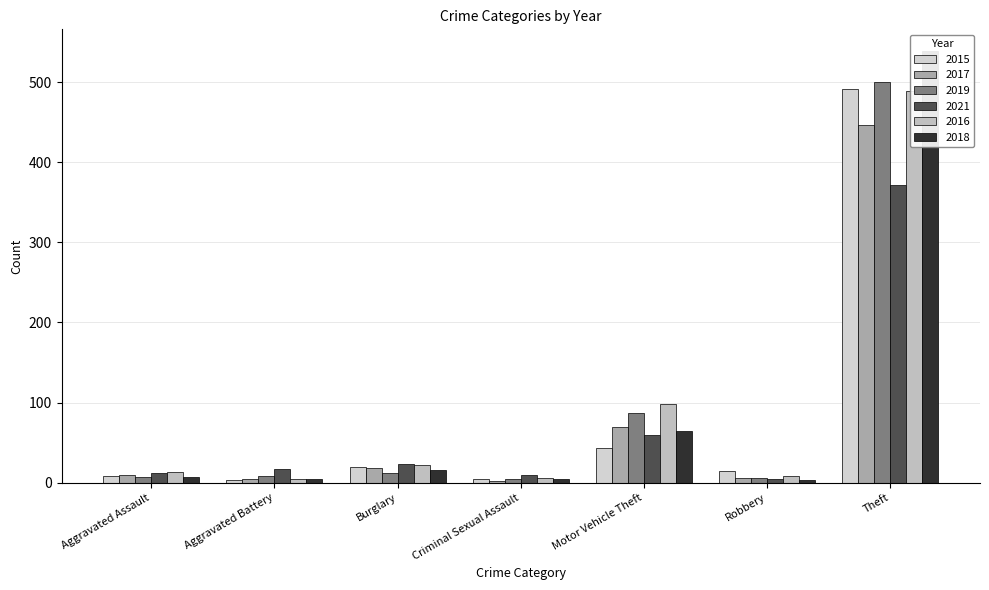

Reading left to right, list all the values displayed in this chart.

2015: Aggravated Assault=8	Aggravated Battery=3	Burglary=19	Criminal Sexual Assault=4	Motor Vehicle Theft=43	Robbery=15	Theft=491
2017: Aggravated Assault=10	Aggravated Battery=5	Burglary=18	Criminal Sexual Assault=2	Motor Vehicle Theft=69	Robbery=6	Theft=447
2019: Aggravated Assault=7	Aggravated Battery=8	Burglary=12	Criminal Sexual Assault=4	Motor Vehicle Theft=87	Robbery=6	Theft=500
2021: Aggravated Assault=12	Aggravated Battery=17	Burglary=23	Criminal Sexual Assault=9	Motor Vehicle Theft=60	Robbery=5	Theft=371
2016: Aggravated Assault=13	Aggravated Battery=5	Burglary=22	Criminal Sexual Assault=6	Motor Vehicle Theft=98	Robbery=8	Theft=489
2018: Aggravated Assault=7	Aggravated Battery=4	Burglary=16	Criminal Sexual Assault=5	Motor Vehicle Theft=65	Robbery=3	Theft=539